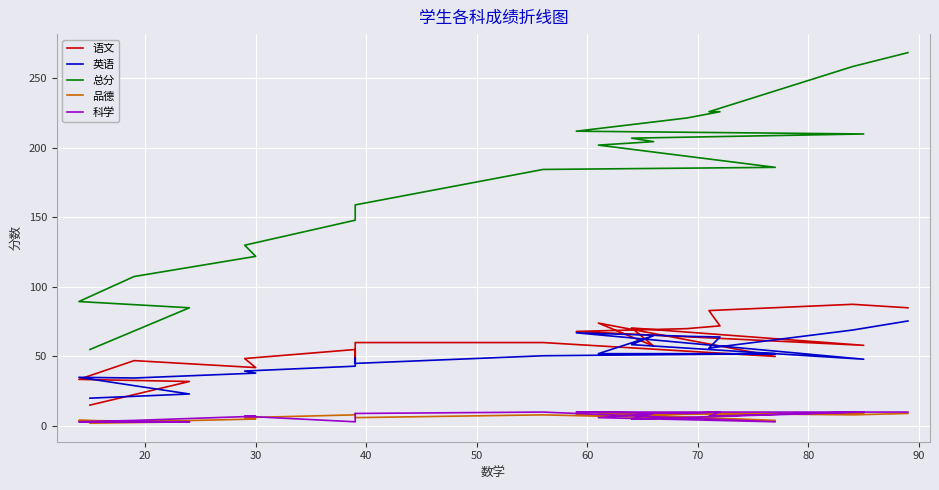

How many lines are shown in the chart?

5